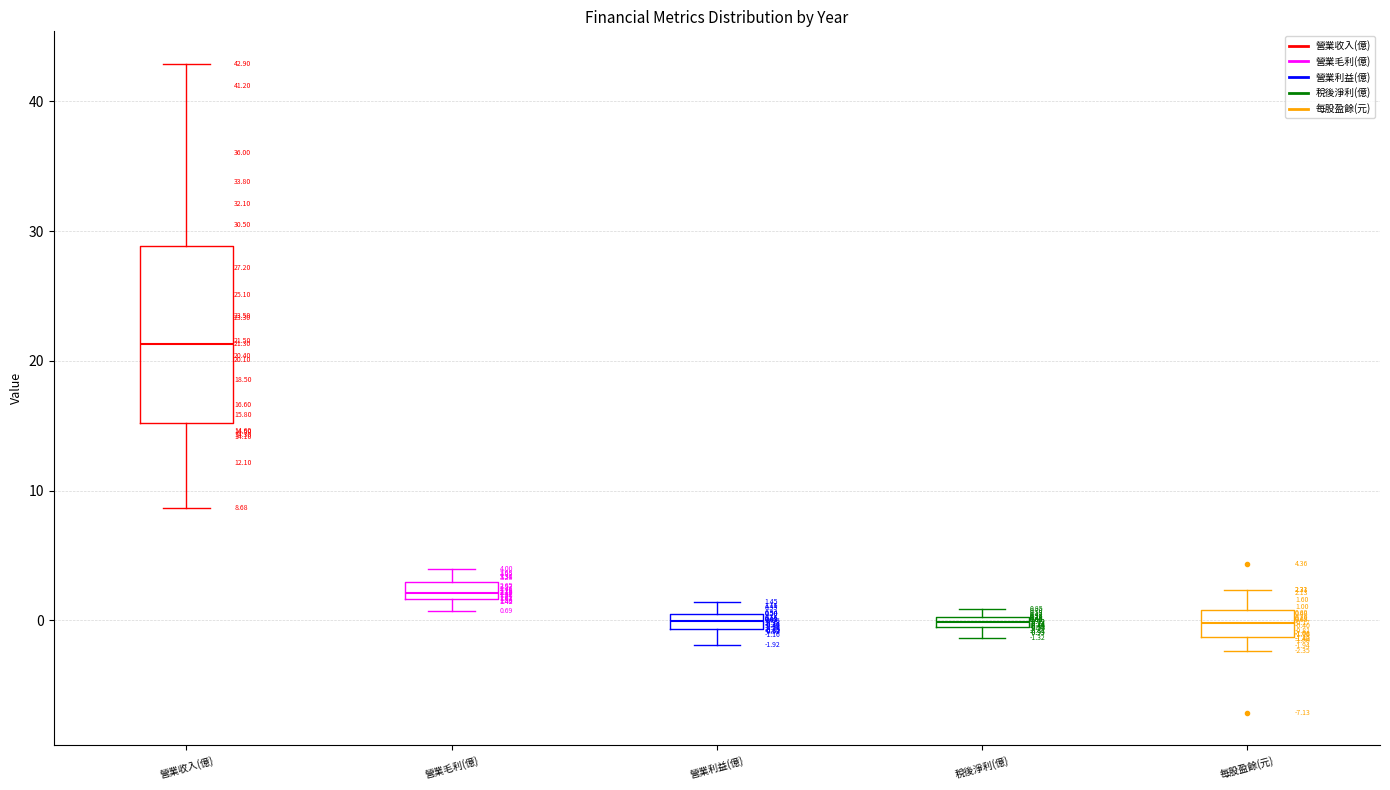

Which box's median line is the highest?

營業收入(億)